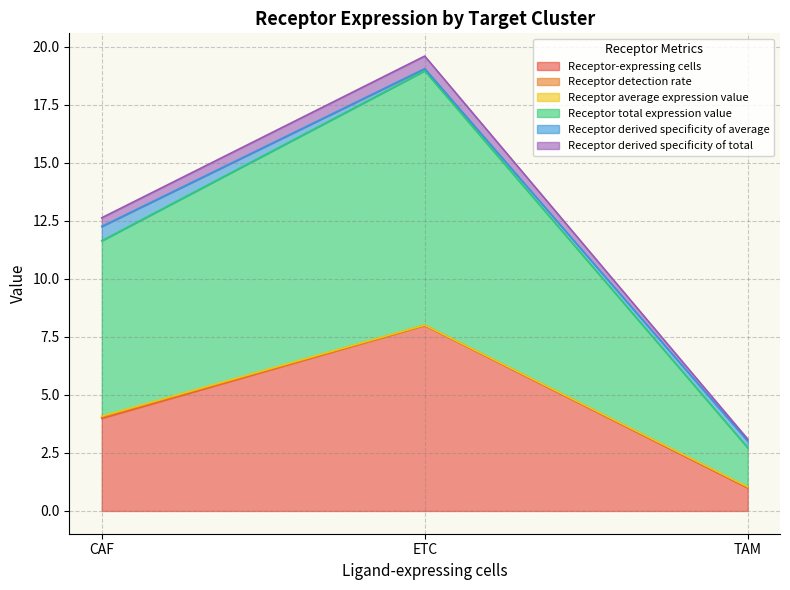

How many categories are shown in the chart?

3